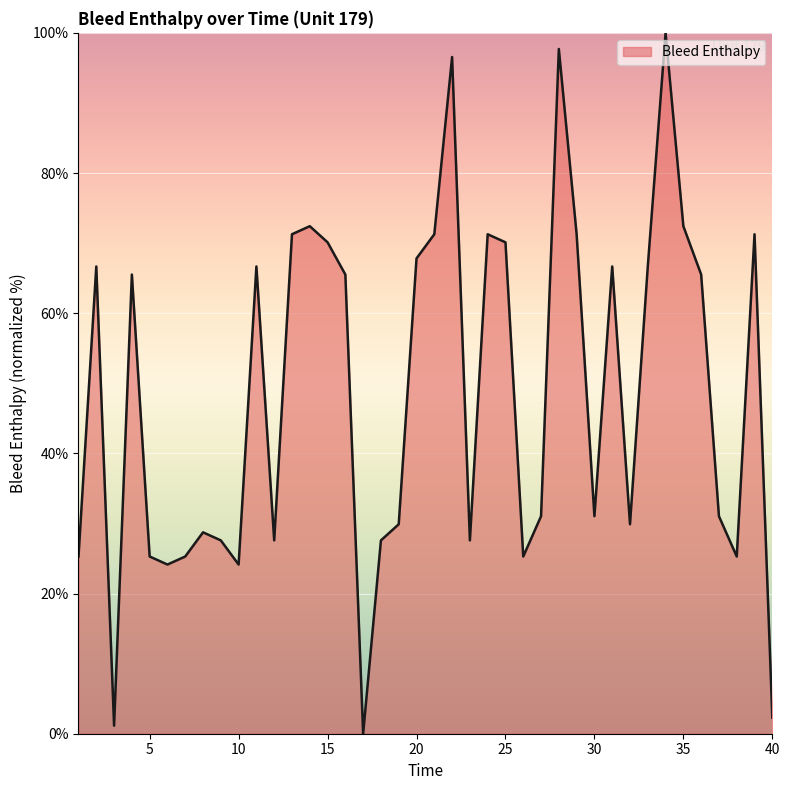

What is the greatest value displayed?

100.0